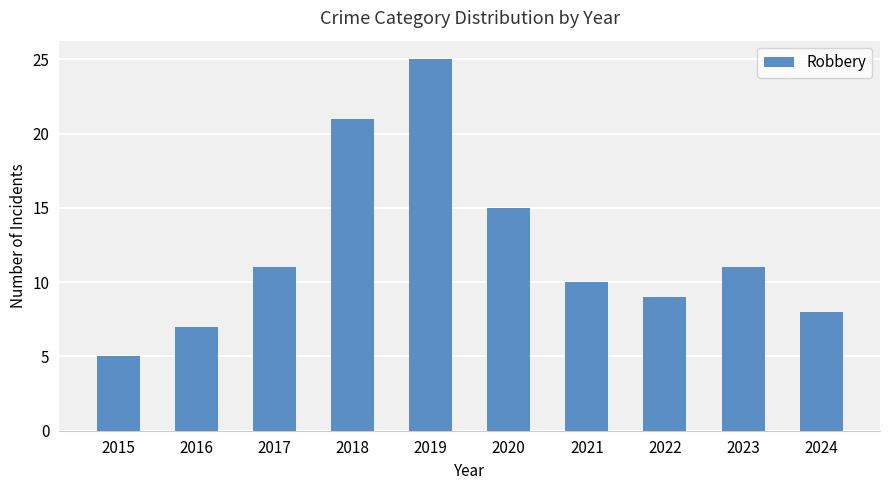

Reading right to left, list all the values displayed in this chart.

8	11	9	10	15	25	21	11	7	5